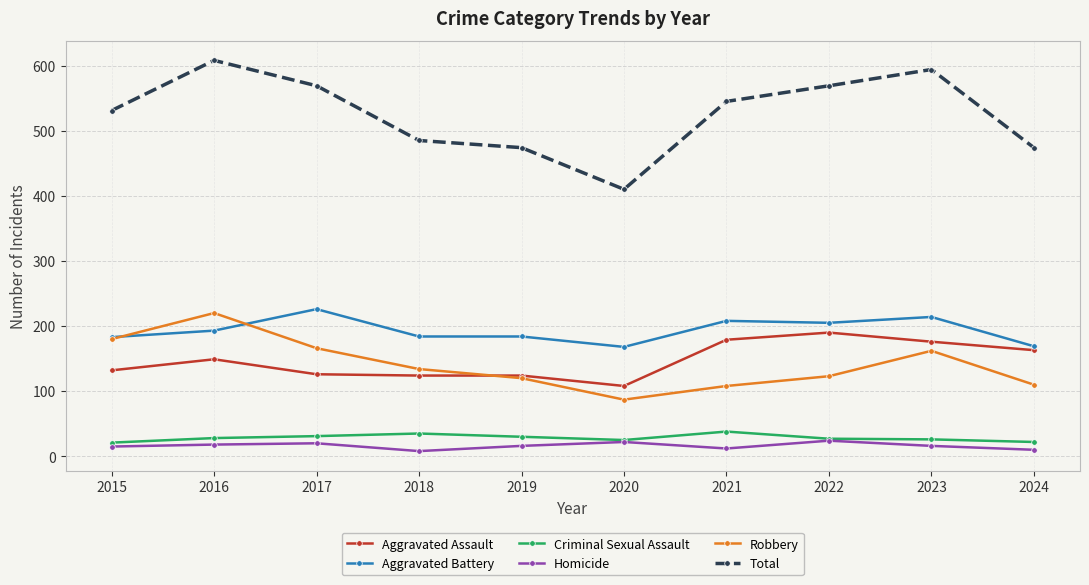

Which series has the largest total across all categories?

Total